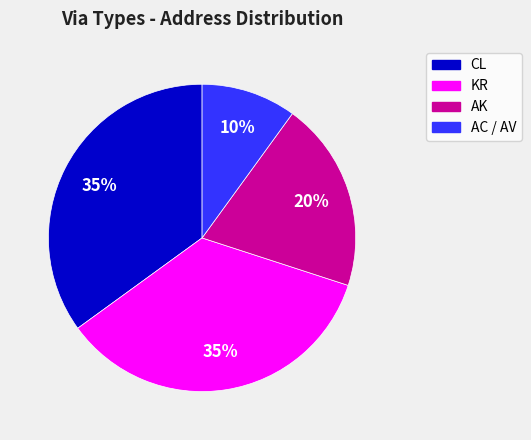

The KR slice represents 27% of the pie. True or false?

False